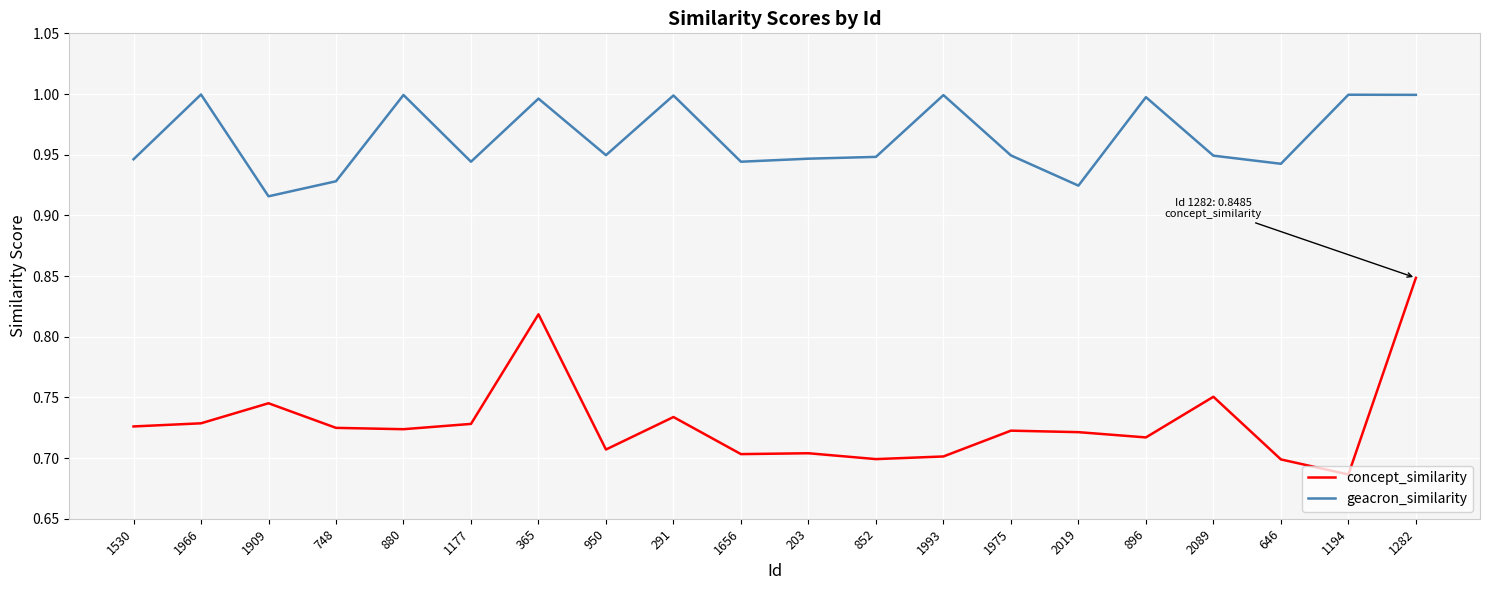

True or false: concept_similarity and geacron_similarity intersect in this chart.

False